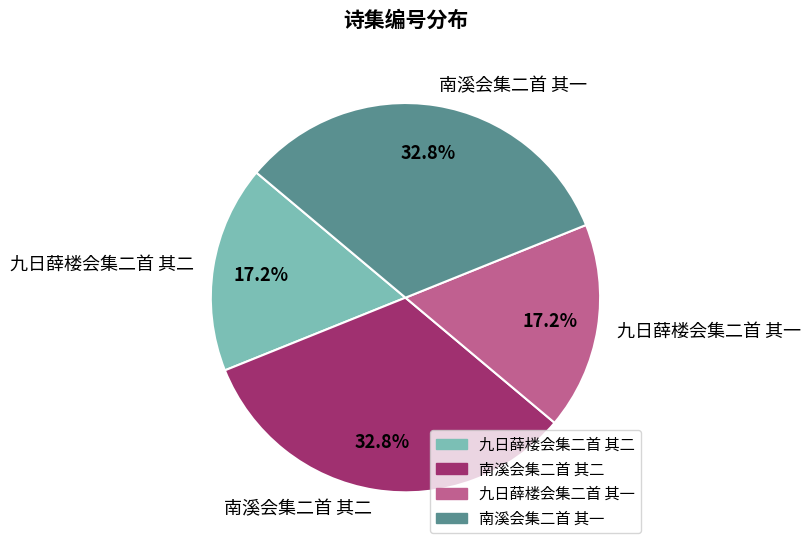

What is the total percentage of 南溪会集二首 其一 and 南溪会集二首 其二?

65.6%